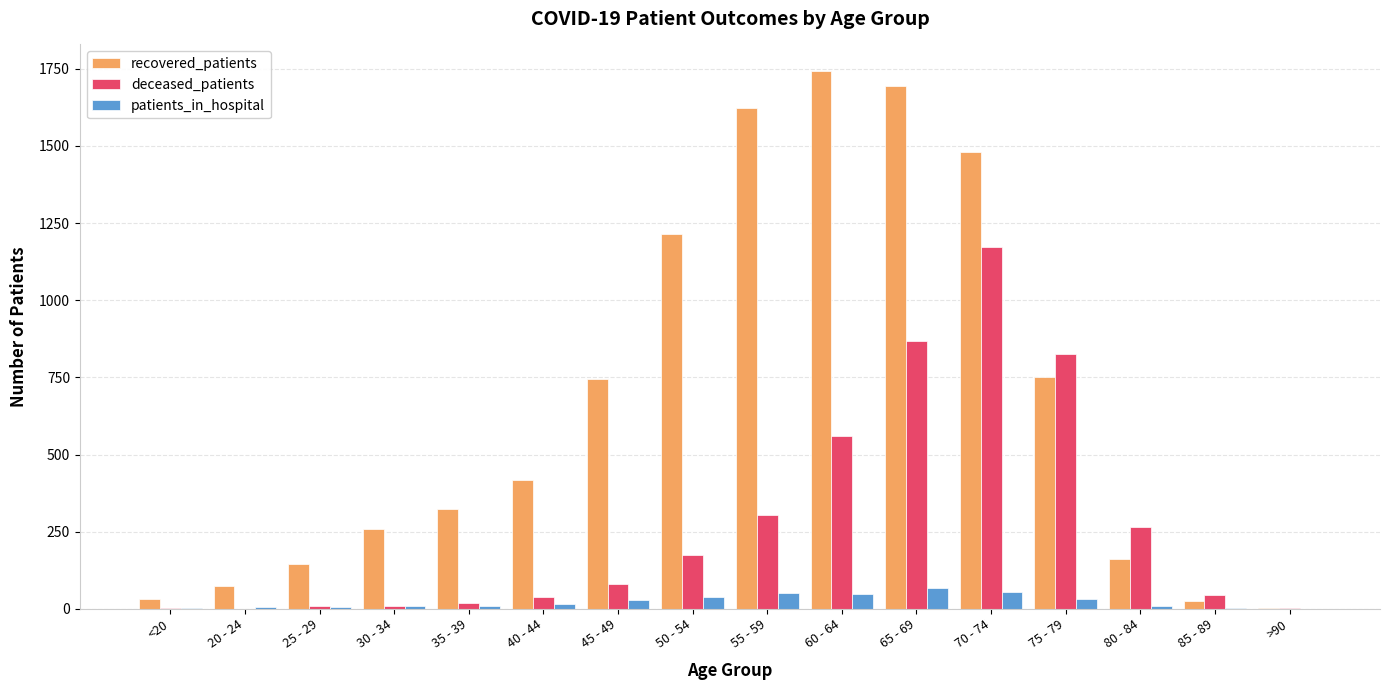

What are all the series names shown in the legend?

recovered_patients, deceased_patients, patients_in_hospital